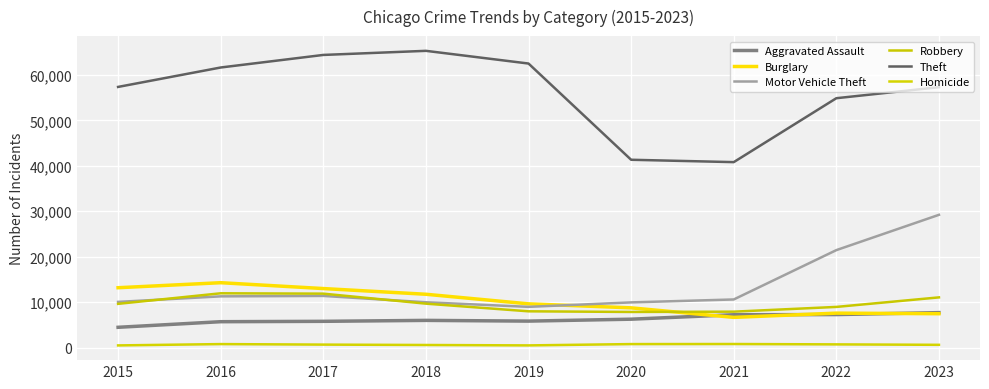

In Burglary, how many points are lower than both neighbors (excluding endpoints)?

1